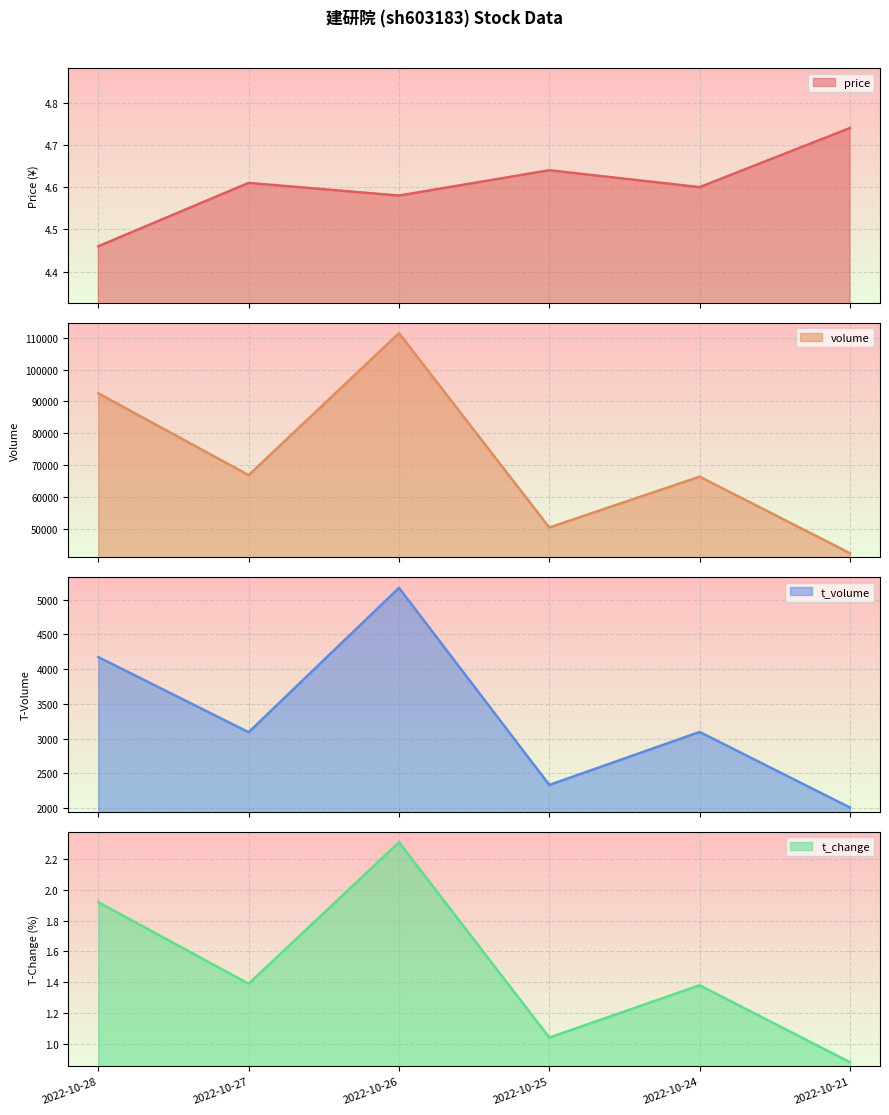

How many lines are shown in the chart?

4